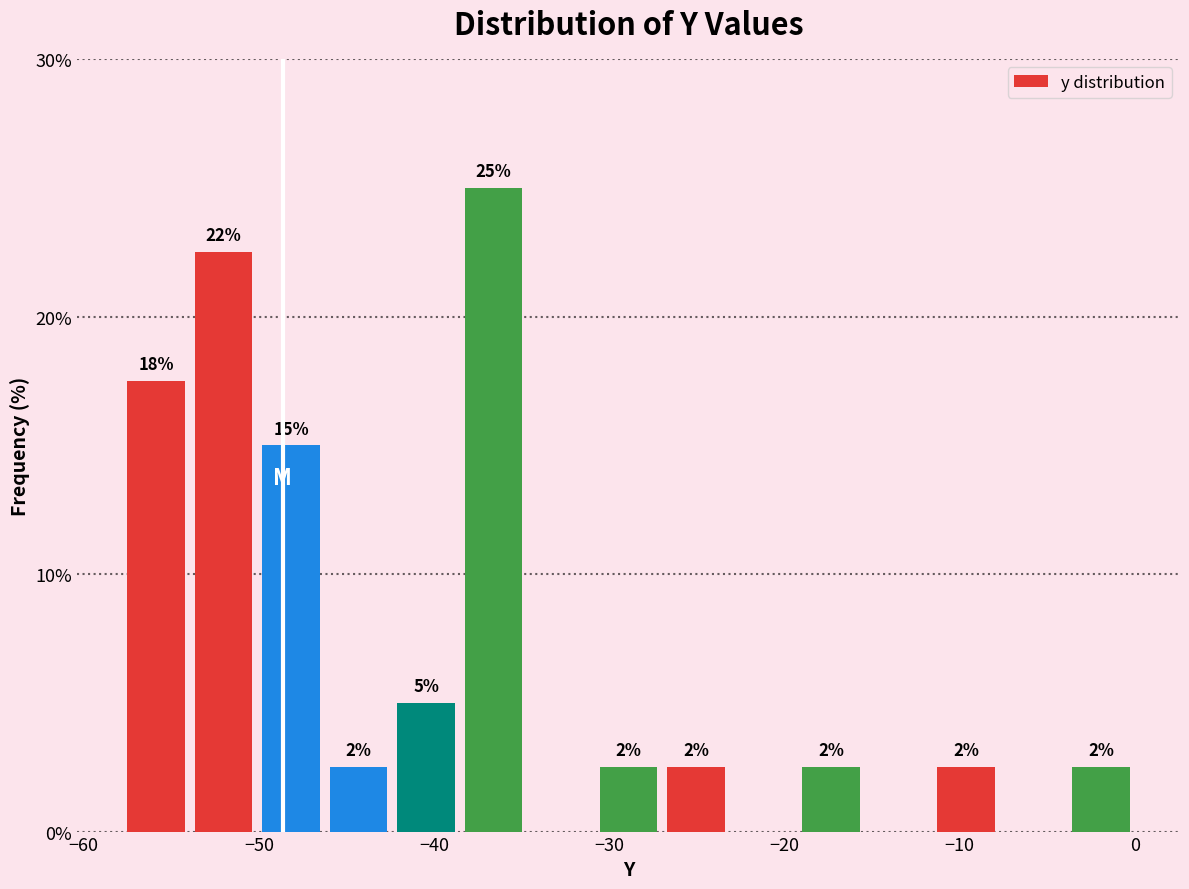

Around what value on the x-axis is the tallest bar? Give the approximate position of its centre, as read against the axis.

-37